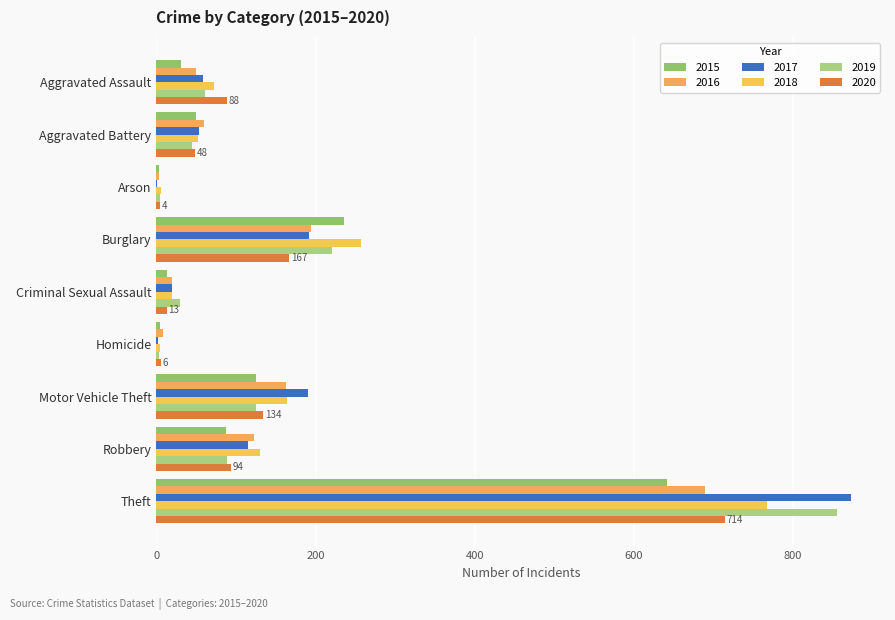

Reading left to right, list all the values displayed in this chart.

2015: 31	50	3	236	13	4	125	87	641
2016: 50	60	3	194	19	8	163	123	689
2017: 59	54	1	192	19	2	191	115	873
2018: 72	52	6	257	19	5	164	130	767
2019: 61	45	5	221	29	3	125	89	855
2020: 88	48	4	167	13	6	134	94	714